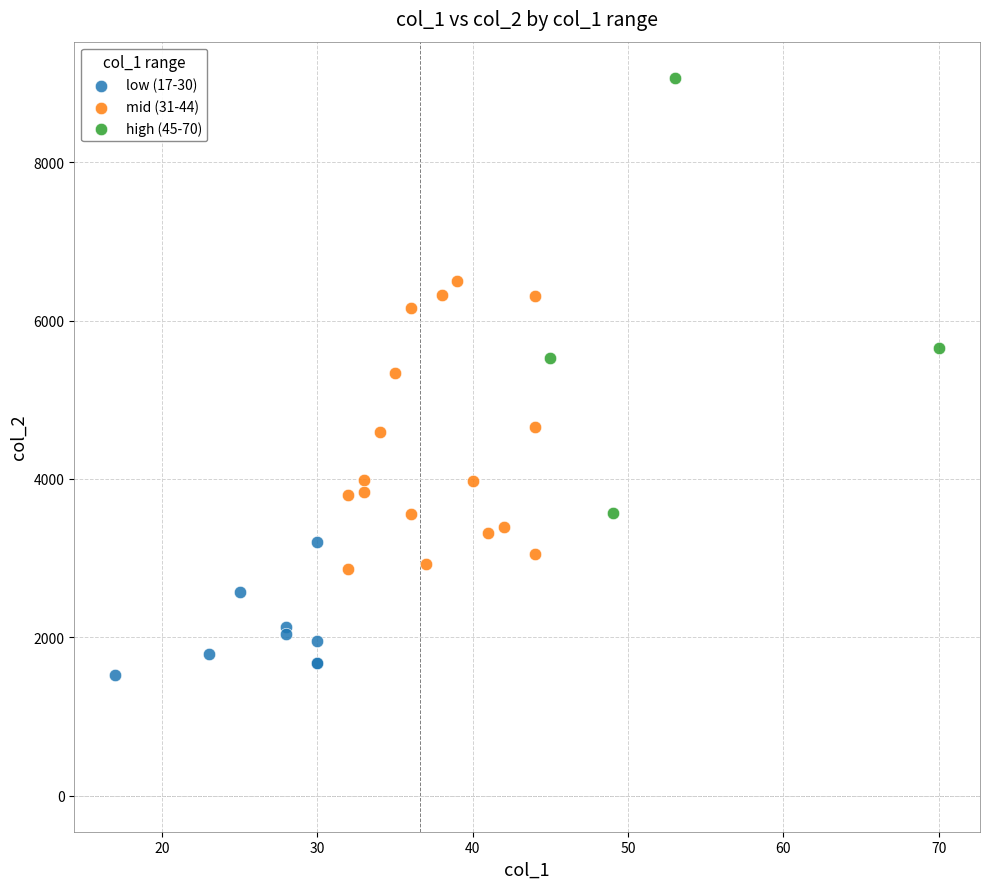

Which series has the largest Y range (max minus min)?

high (45-70)